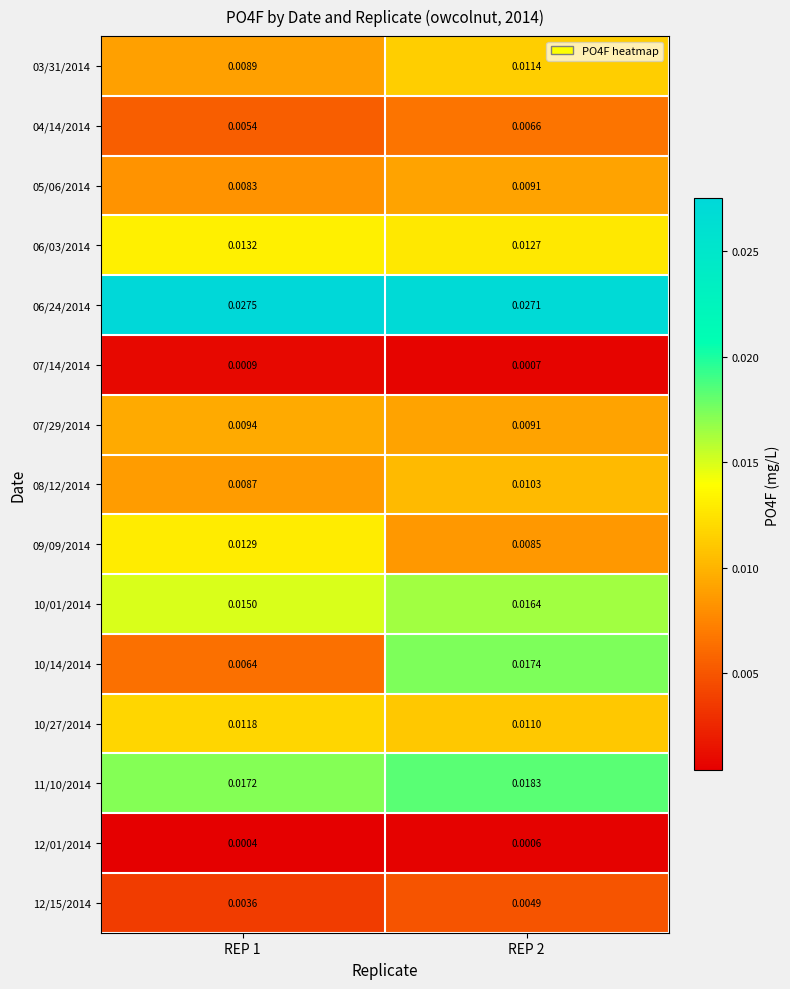

Which series has the widest spread of values?

10/14/2014